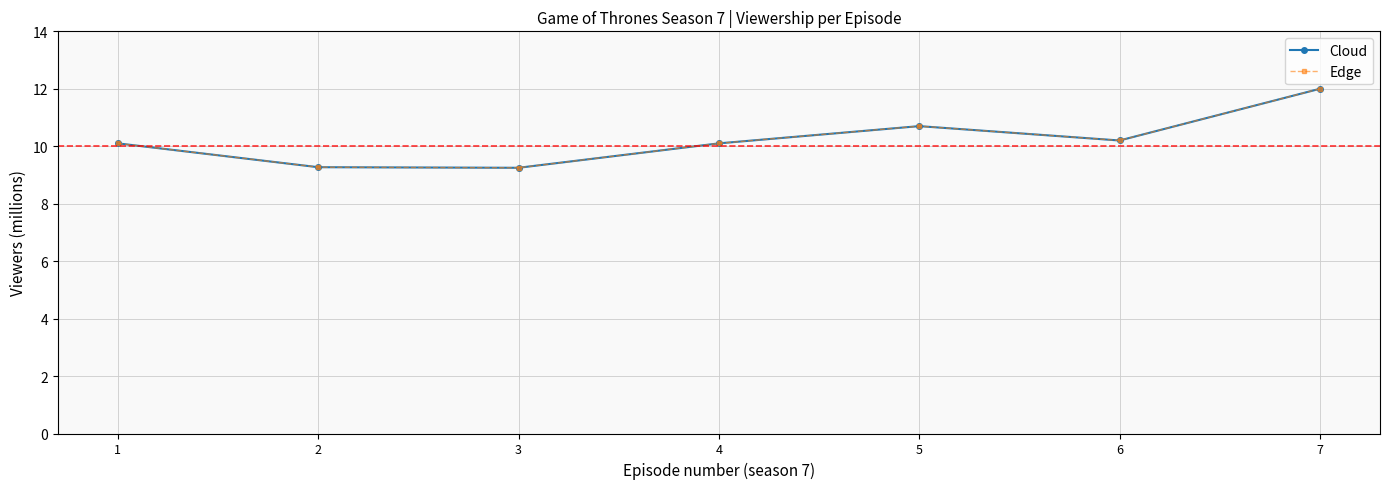

At how many categories does at least one series exceed 11?

1